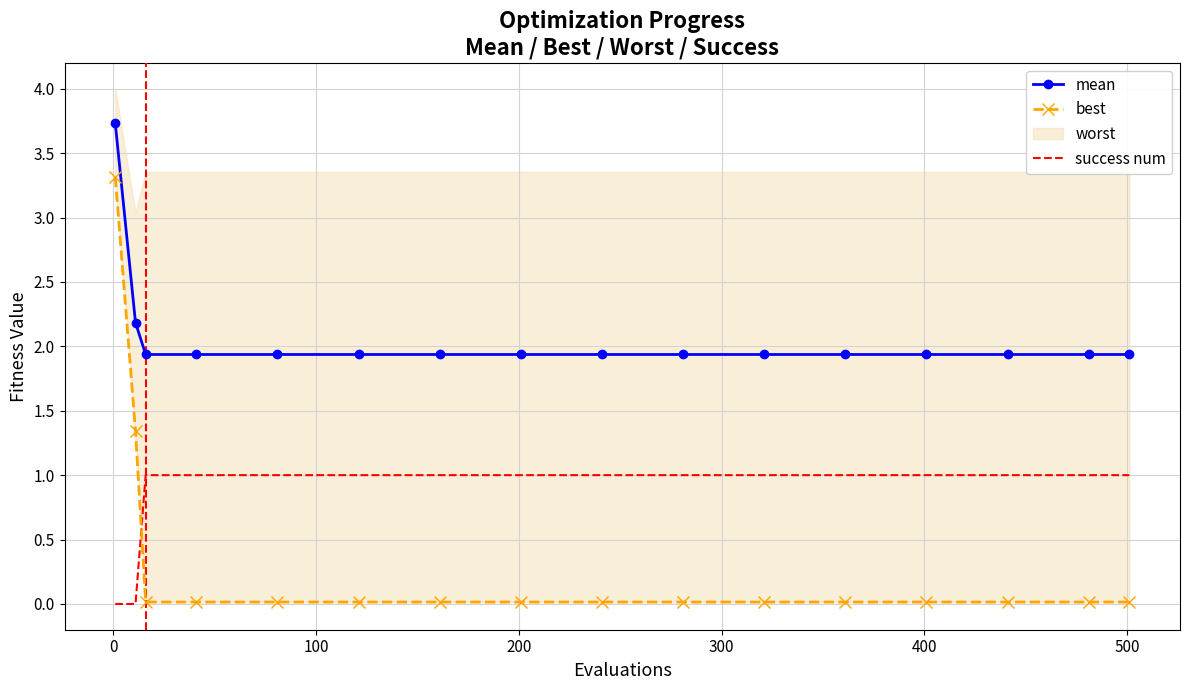

True or false: mean and success num intersect in this chart.

False